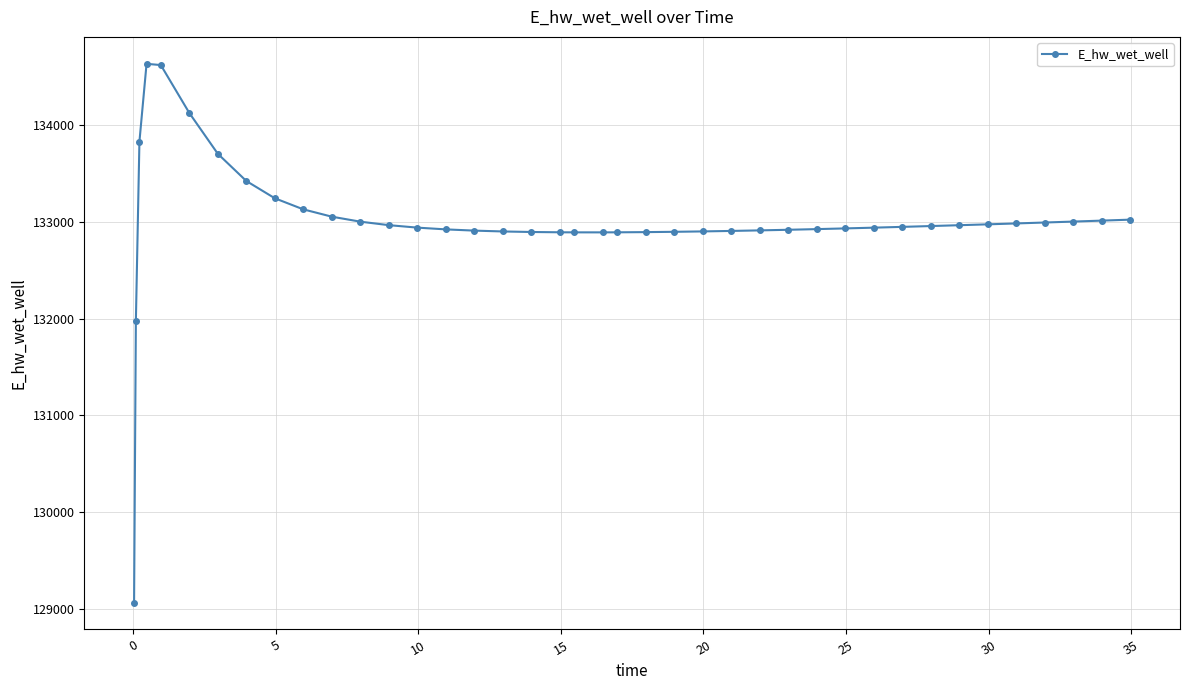

What is the smallest value displayed?

129070.3